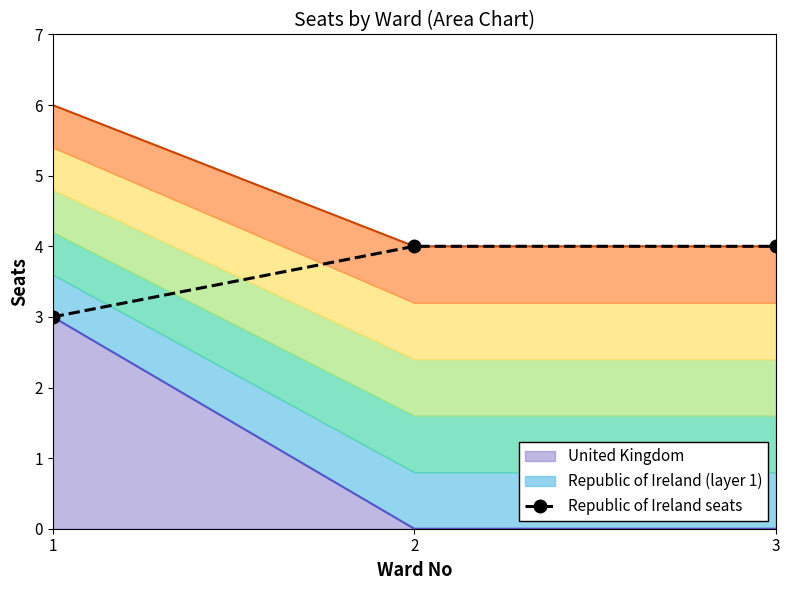

True or false: the data shows 5 at 2.

False